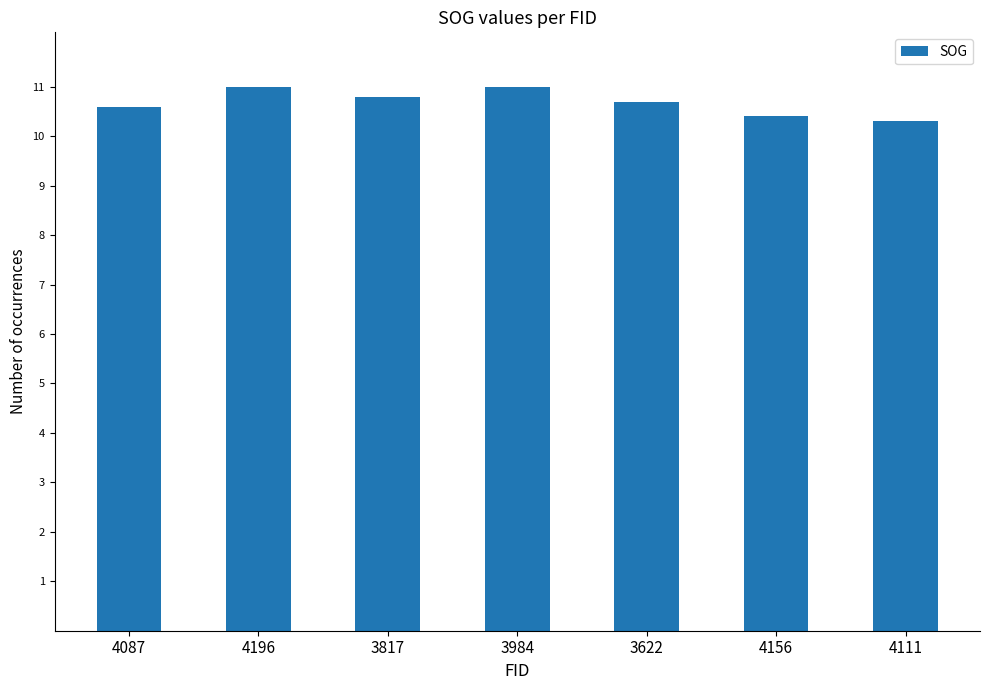

What is the change in value from 3817 to 4111?

-0.5